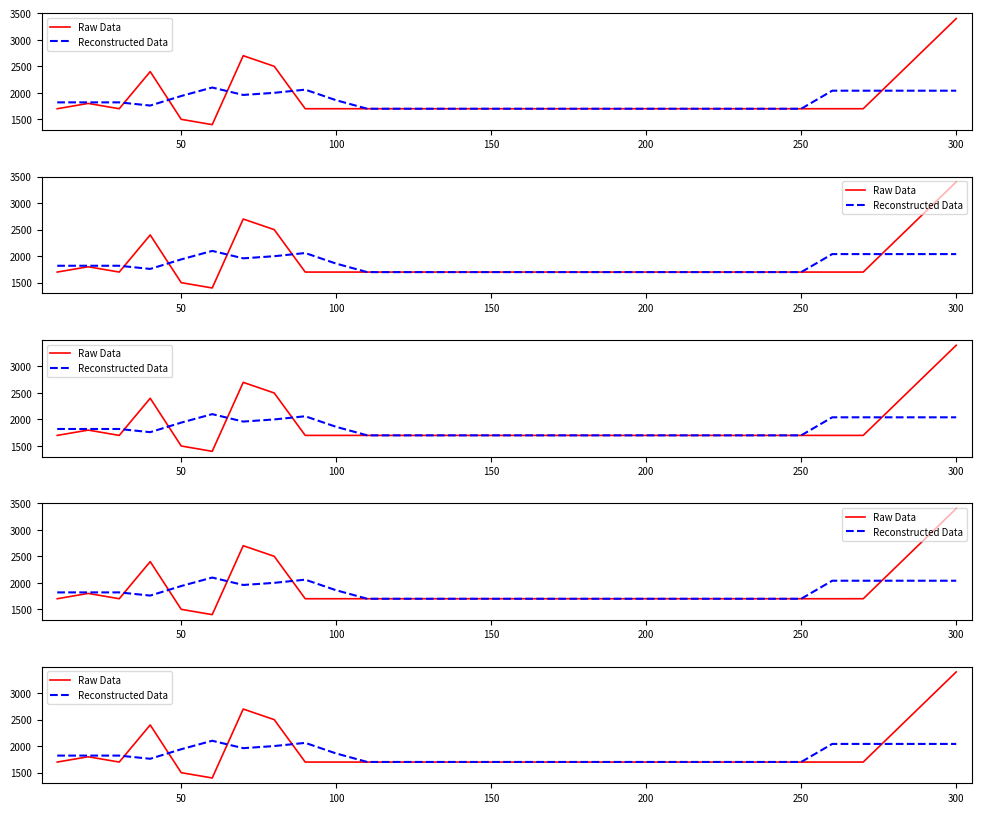

How many lines are shown in the chart?

2